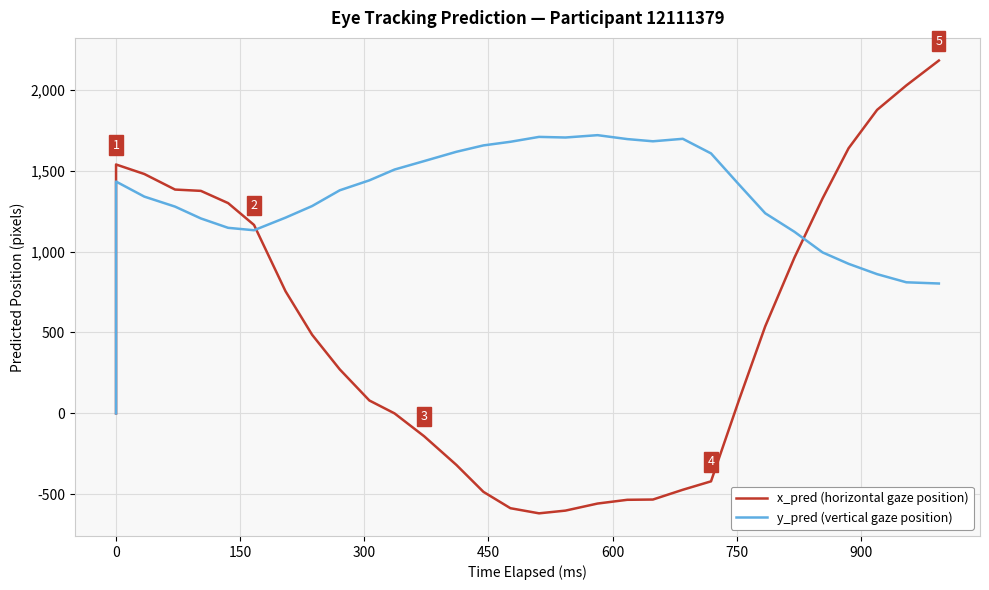

How many interior local peaks does the y_pred (vertical gaze position) series have?

4